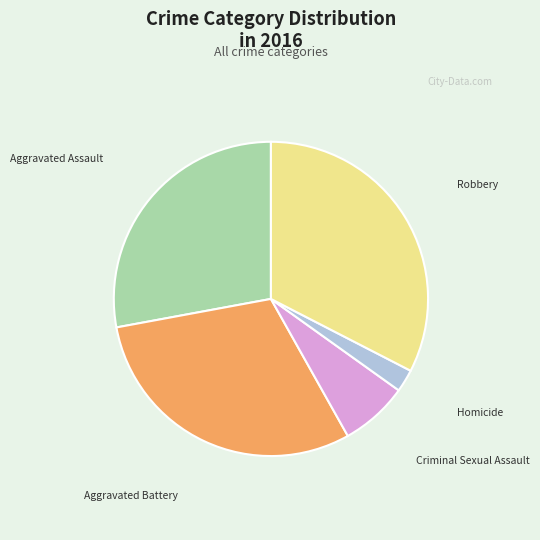

Is the sum of Aggravated Battery and Criminal Sexual Assault greater than half?

No